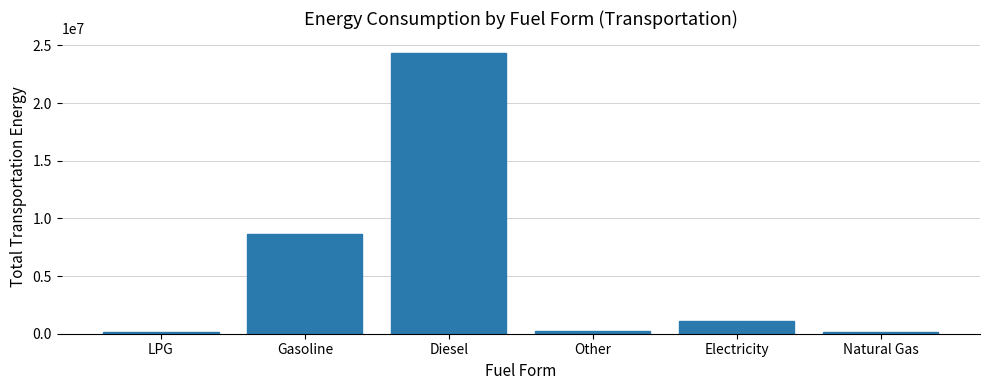

What is the sum of all values?

34584255.2